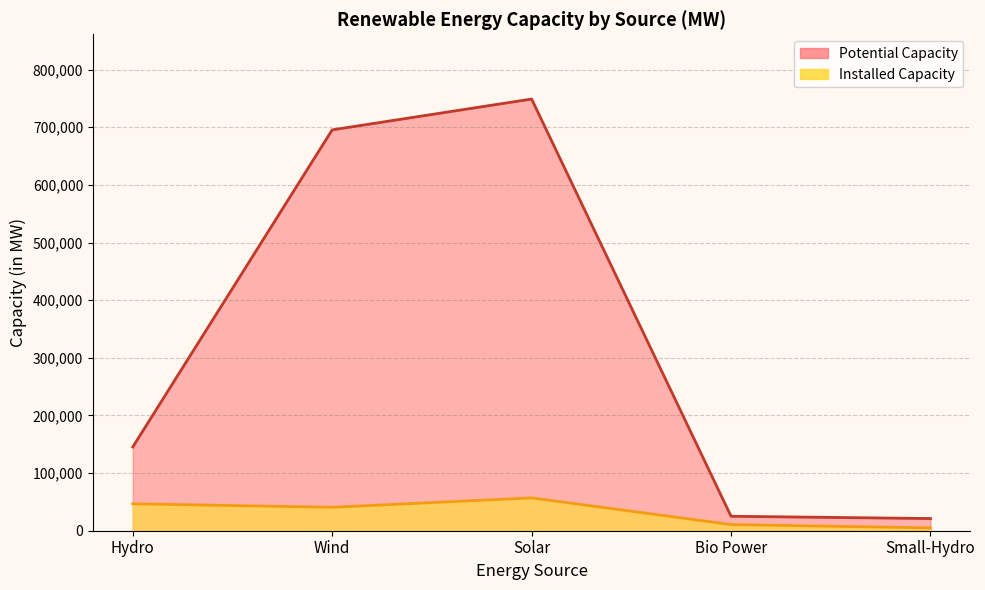

What is the label of the 1st point from the right?

Small-Hydro